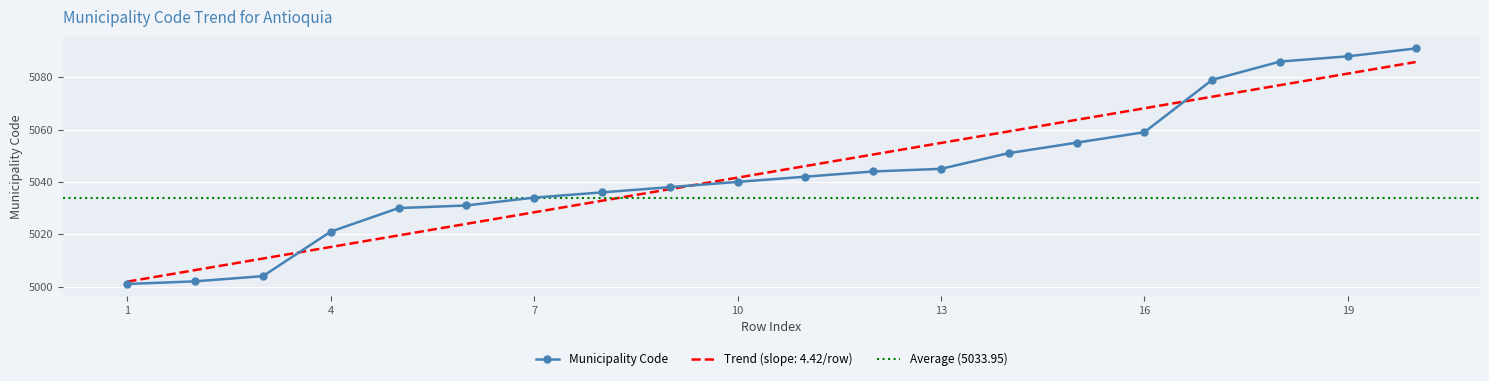

True or false: Trend (slope: 4.42/row) has a value of 8530.6 at 16.

False